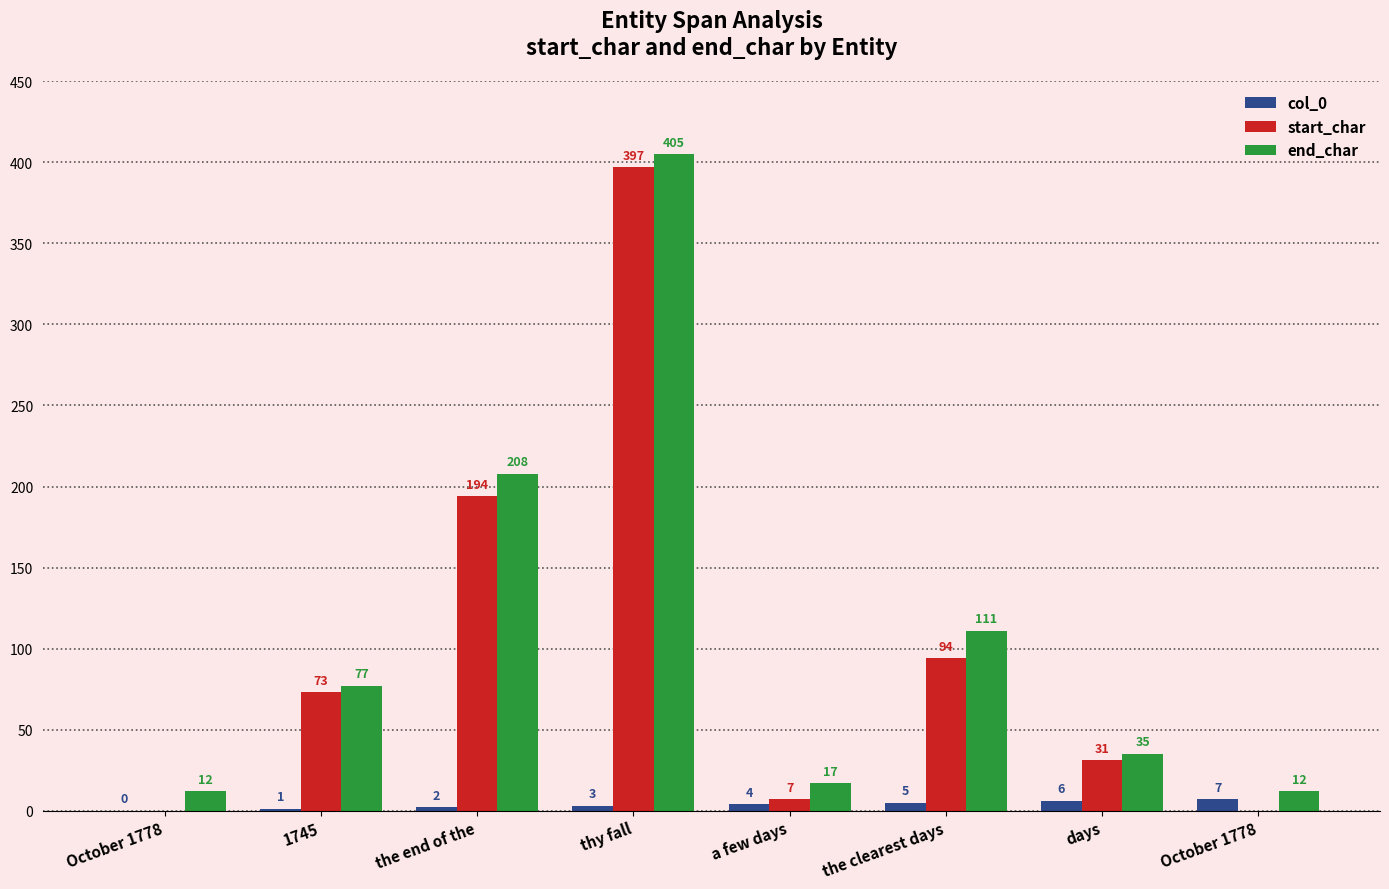

How many data points does each series have?

8